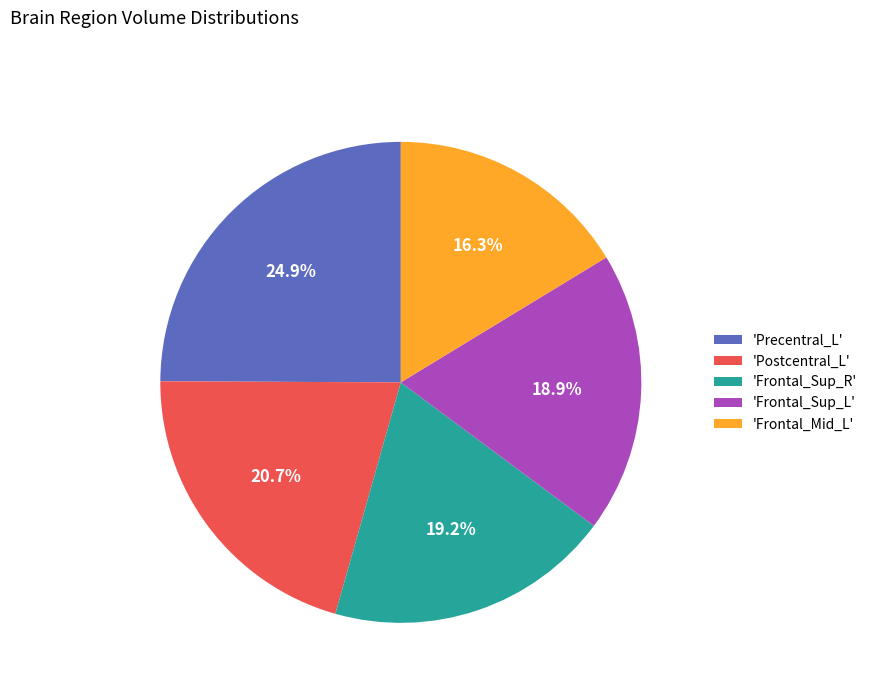

Which category has the biggest portion of the pie?

'Precentral_L'